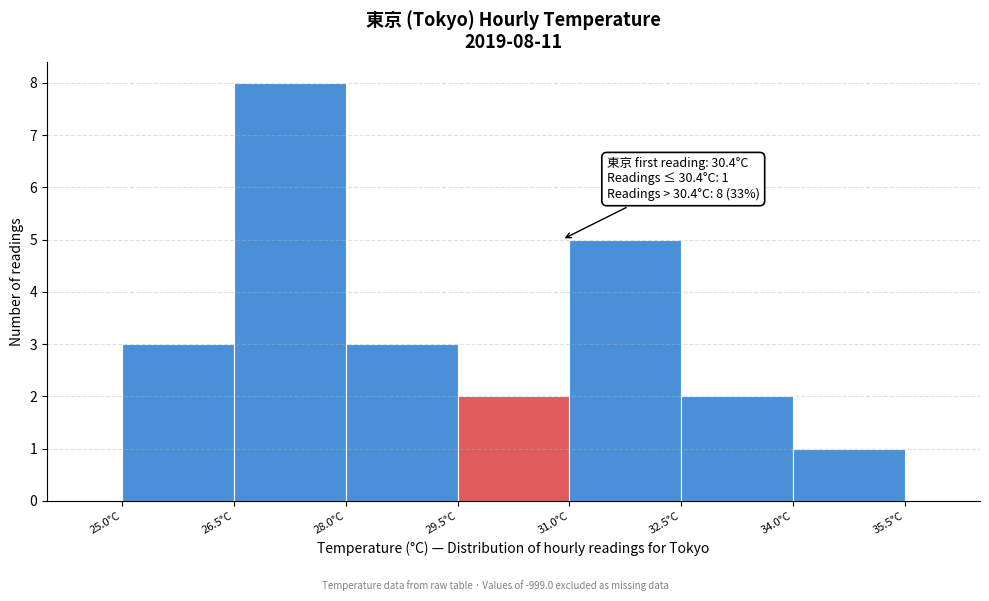

Which range on the x-axis has the tallest bar?

26.5 to 28.0